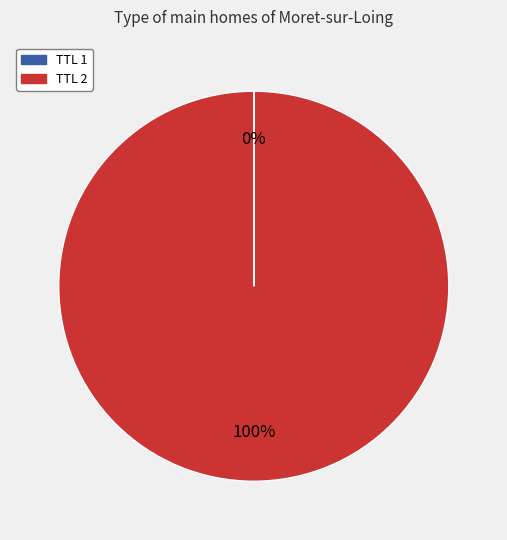

To the nearest percent, what is the difference between the largest and smallest slice percentages?

100%